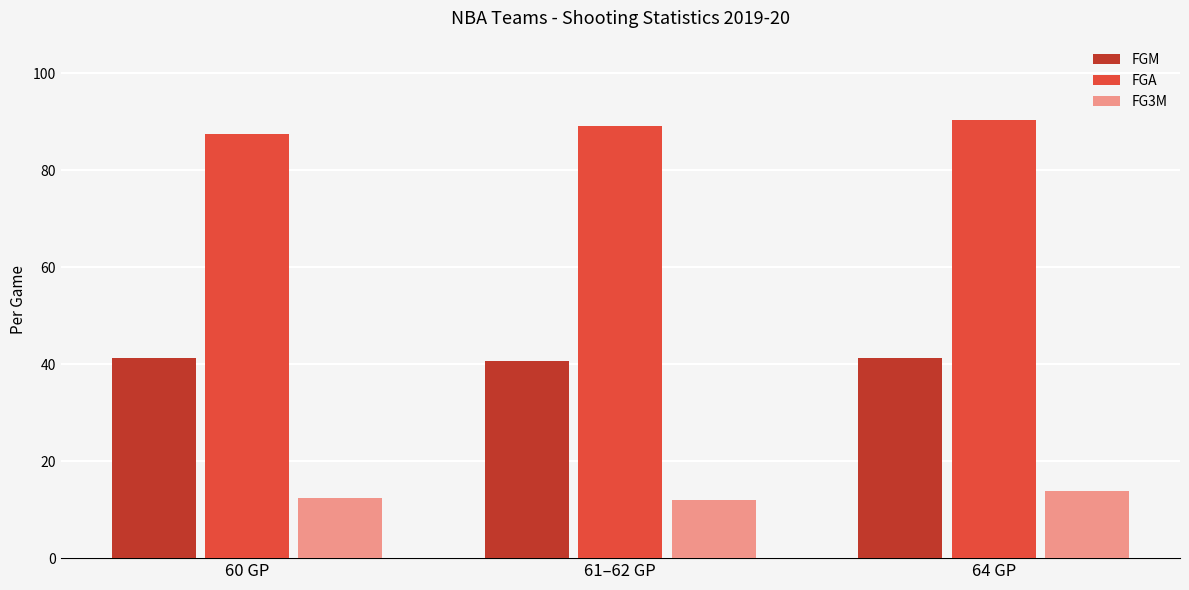

Reading left to right, transcribe all the data shown in this chart.

FGM: 60 GP=41.2	61–62 GP=40.7	64 GP=41.2
FGA: 60 GP=87.5	61–62 GP=89.0	64 GP=90.4
FG3M: 60 GP=12.5	61–62 GP=11.9	64 GP=13.8